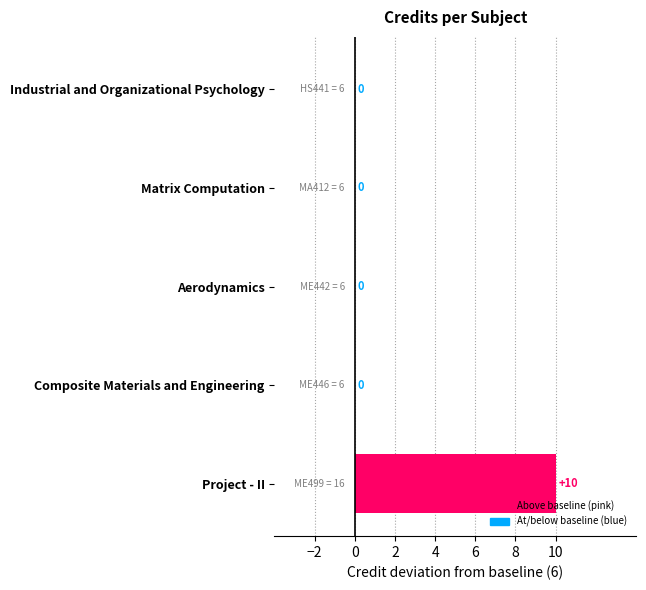

Is it true that the value at Industrial and Organizational Psychology is 4?

False